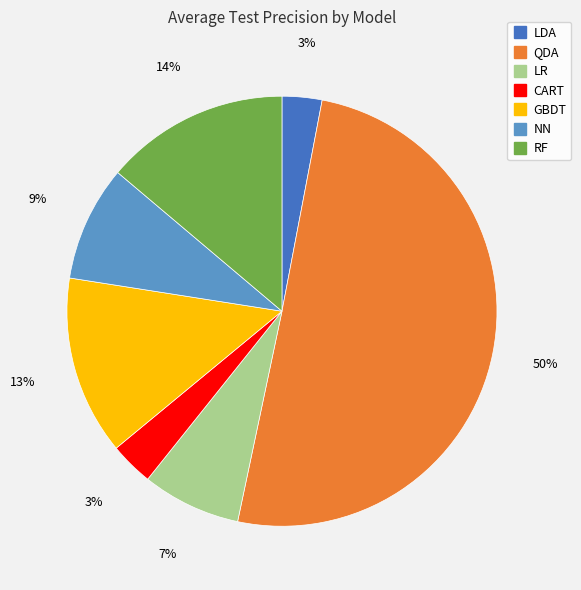

Which slice represents more than half of the pie?

QDA